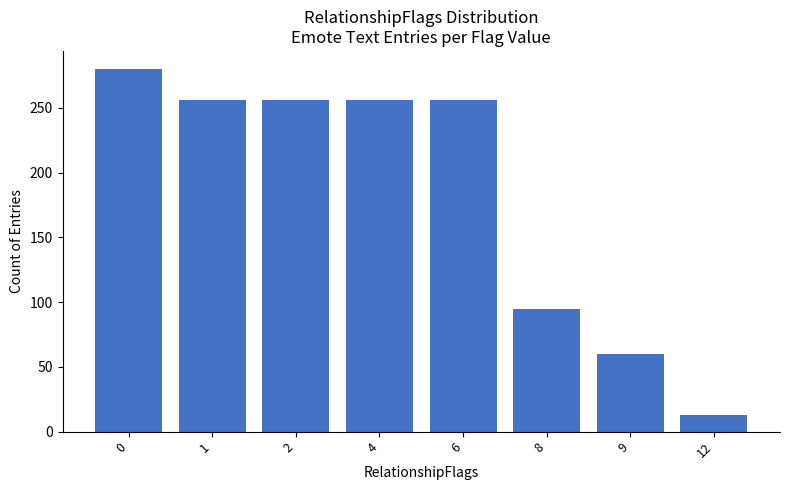

What value does the data have at 9, to the nearest 10?

60